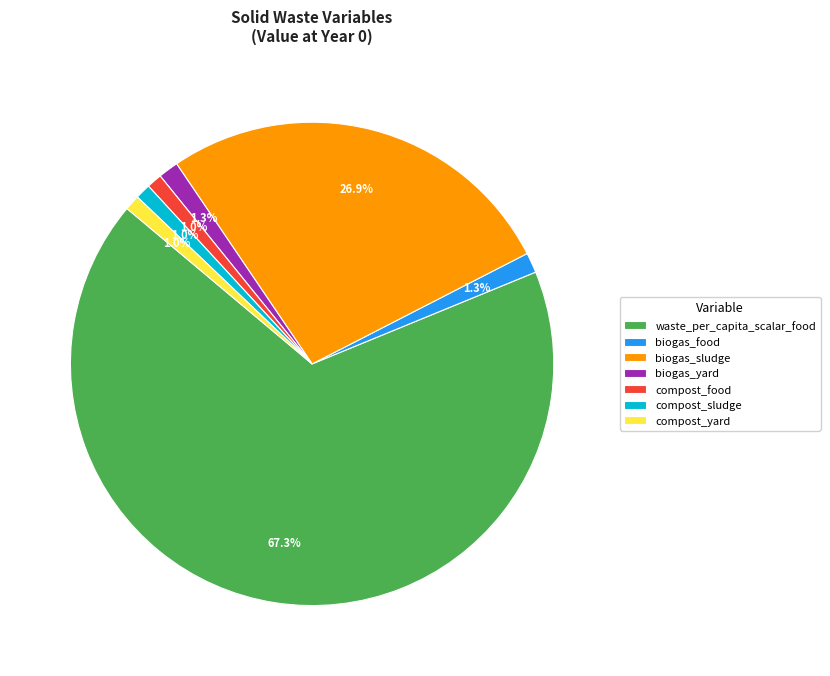

What is the largest slice in the pie chart?

waste_per_capita_scalar_food